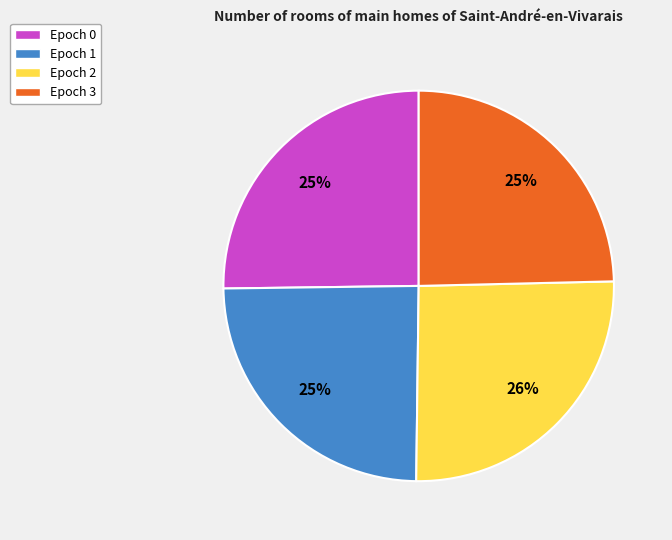

Is it true that Epoch 1 is 25% of the pie?

True